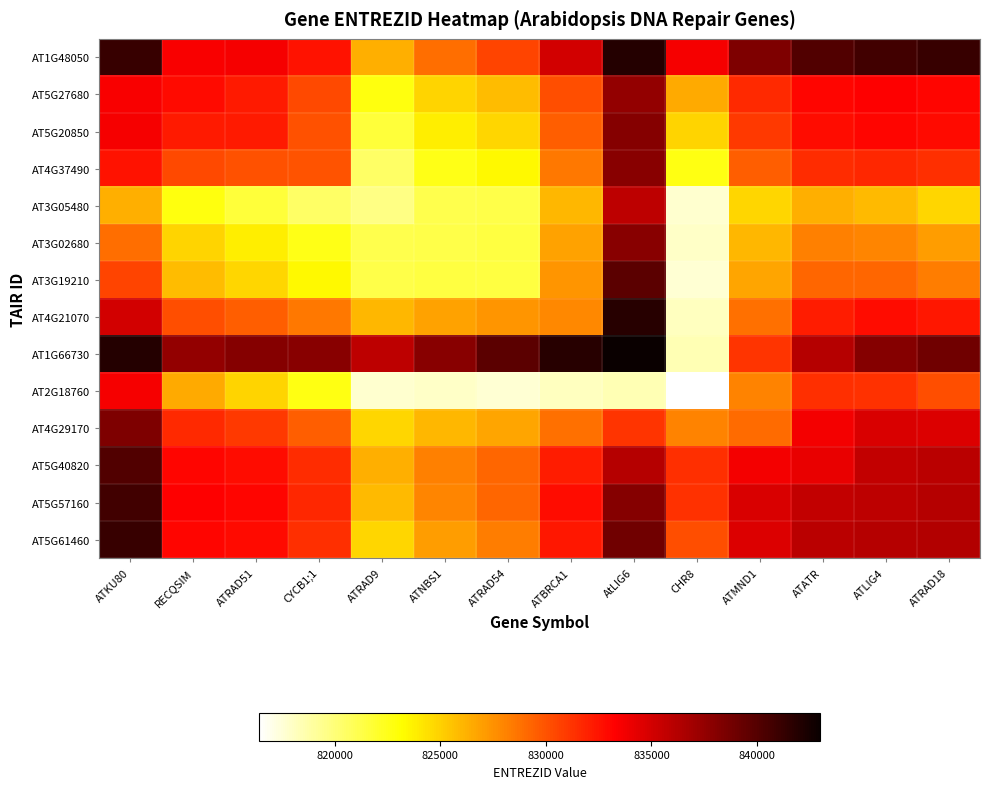

What is the minimum value shown in the chart?

816391.0